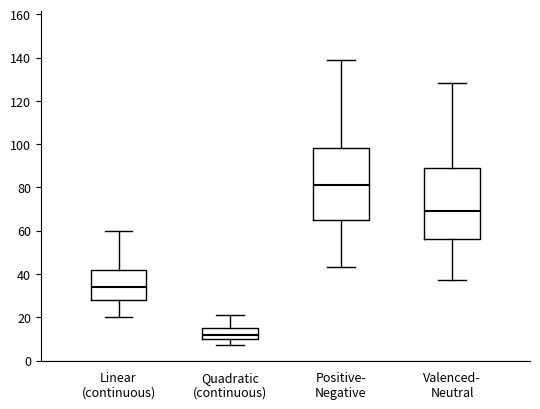

Reading left to right, transcribe this box plot: for each box, give where its median line is, the range the box spans, and where its two whiskers end, as read against the y-axis. The values are not printed on the chart, so give them approximately, as read against the axis.

Linear (continuous): median 34, box 28 to 42, whiskers 20 to 60
Quadratic (continuous): median 12, box 10 to 16, whiskers 8 to 22
Positive- Negative: median 82, box 66 to 98, whiskers 44 to 140
Valenced- Neutral: median 70, box 56 to 90, whiskers 38 to 128